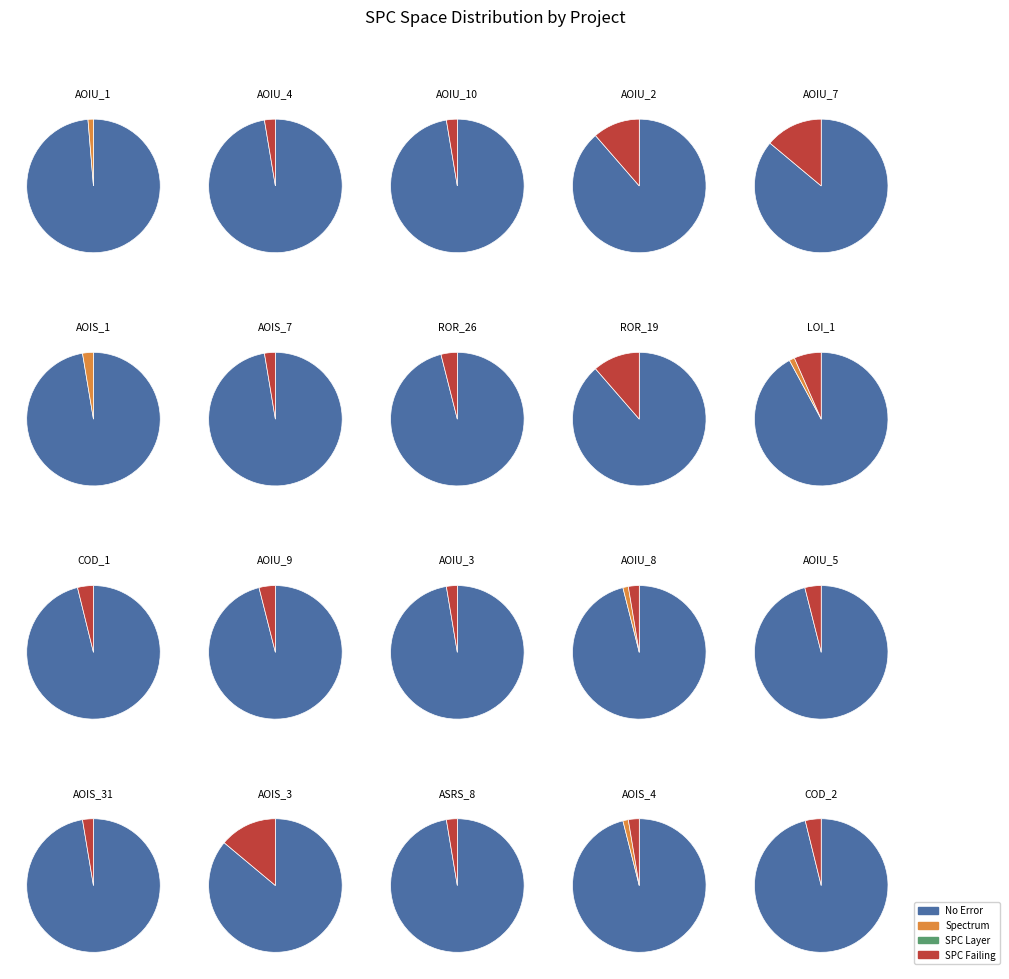

Is the sum of 18 and 10 greater than half?

No